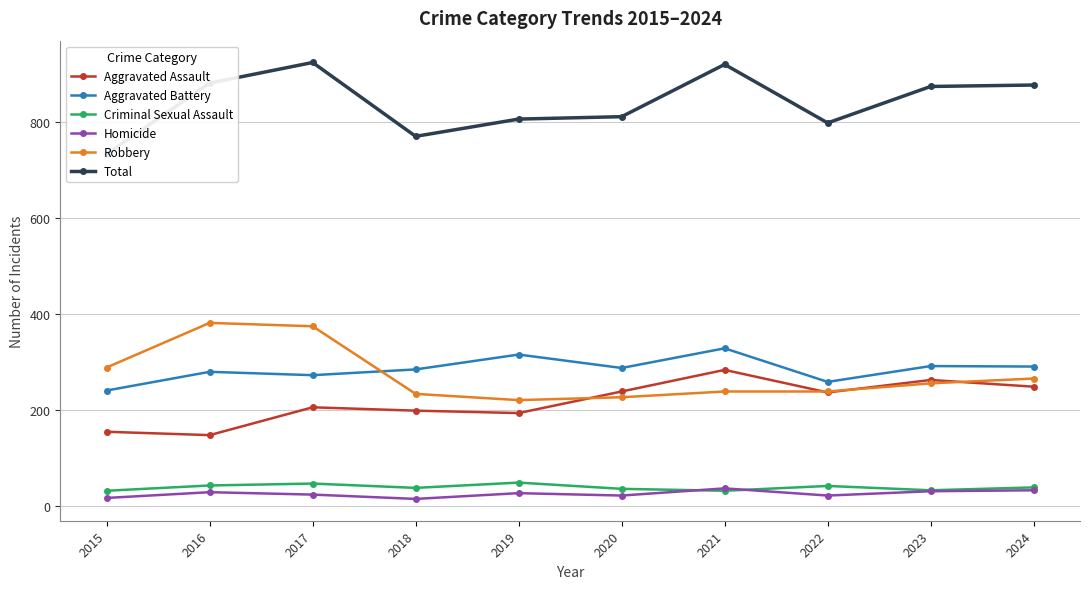

Which category has the lowest value across all series?

2018